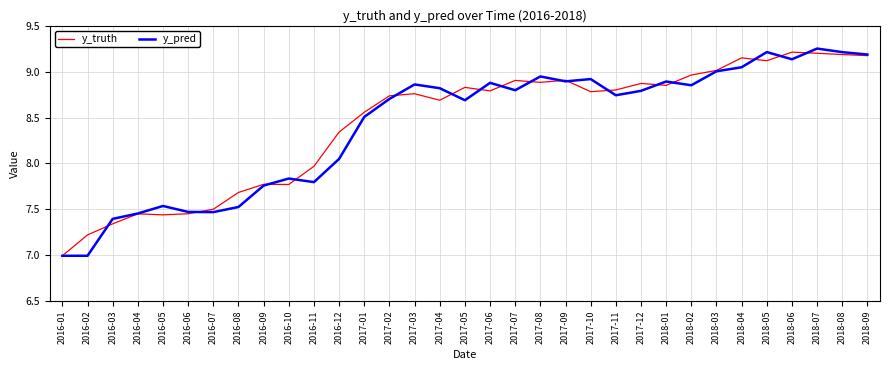

Is this an area chart (filled region under the line)?

No